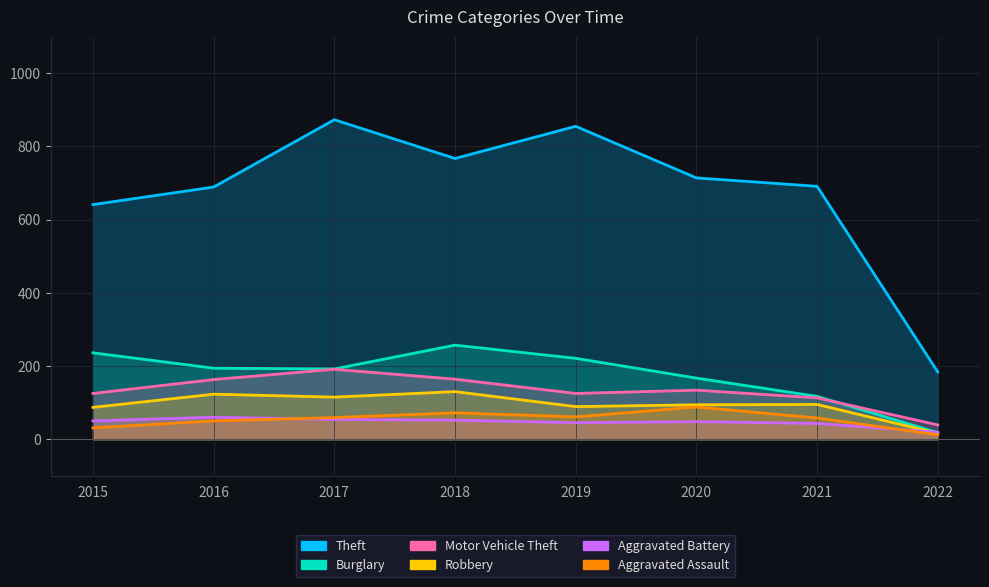

What is the total value across all series at 2022?

288